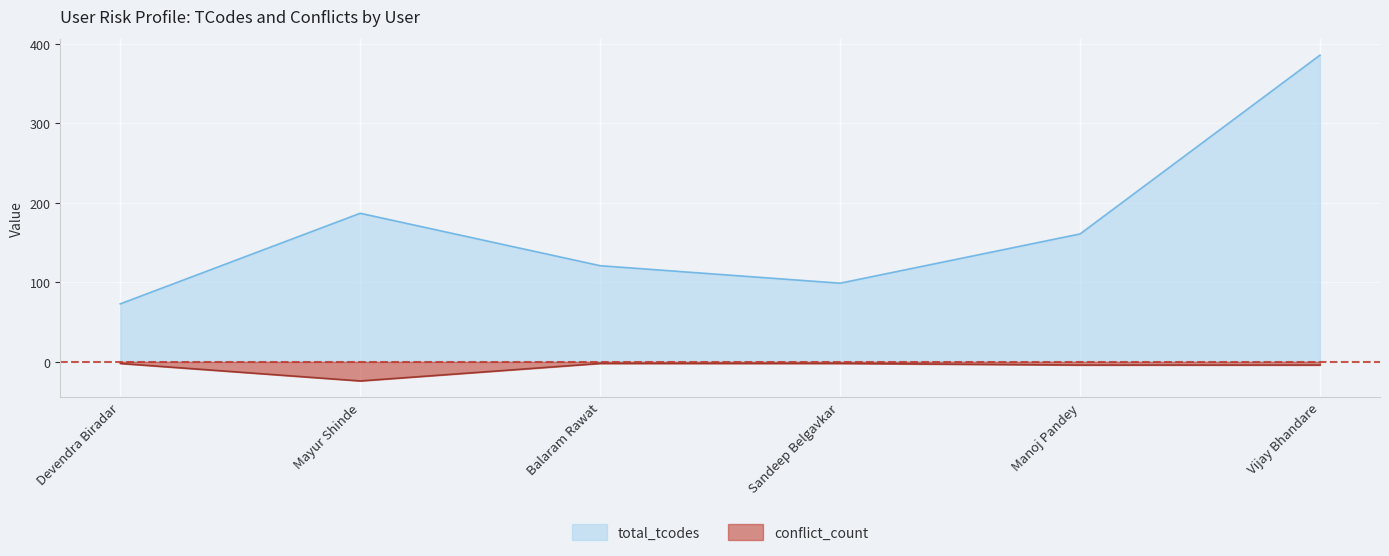

How many interior local peaks does the total_tcodes series have?

1